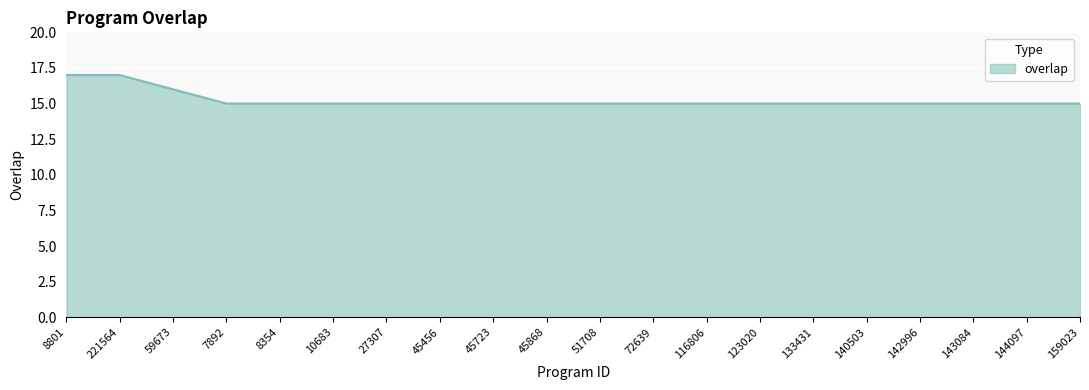

What position from the left is 45456?

8